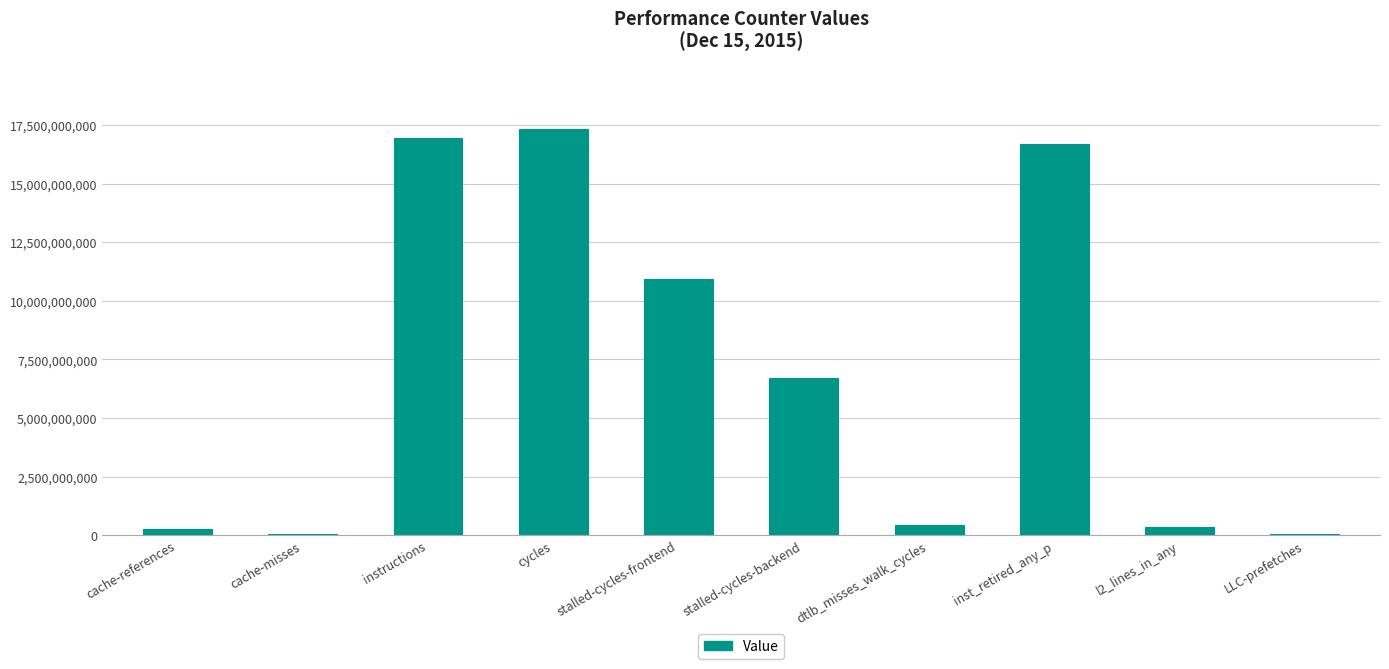

What is the ratio of the value at stalled-cycles-frontend to the value at inst_retired_any_p?

0.7